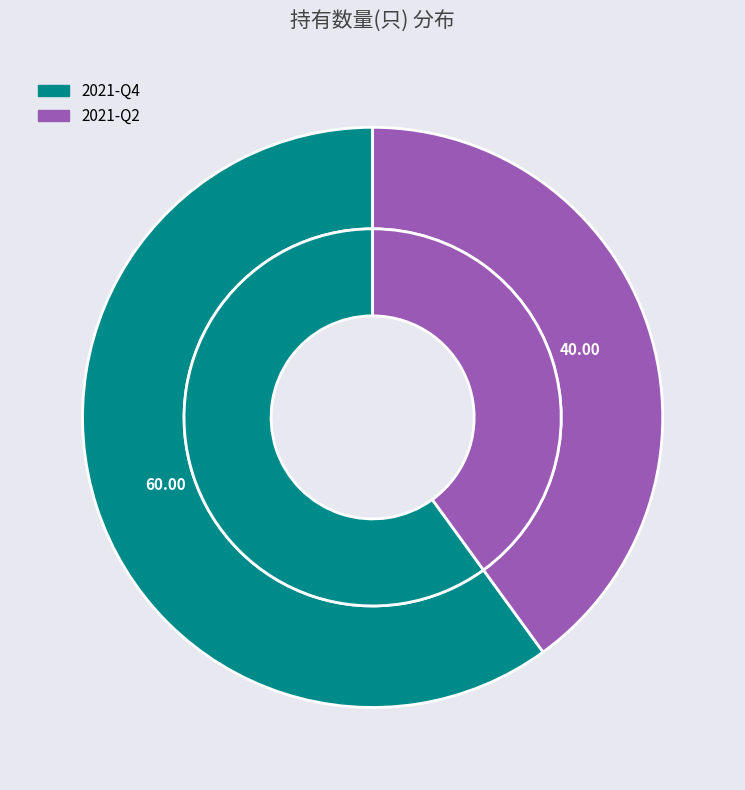

Is there any slice that represents more than half of the pie?

Yes